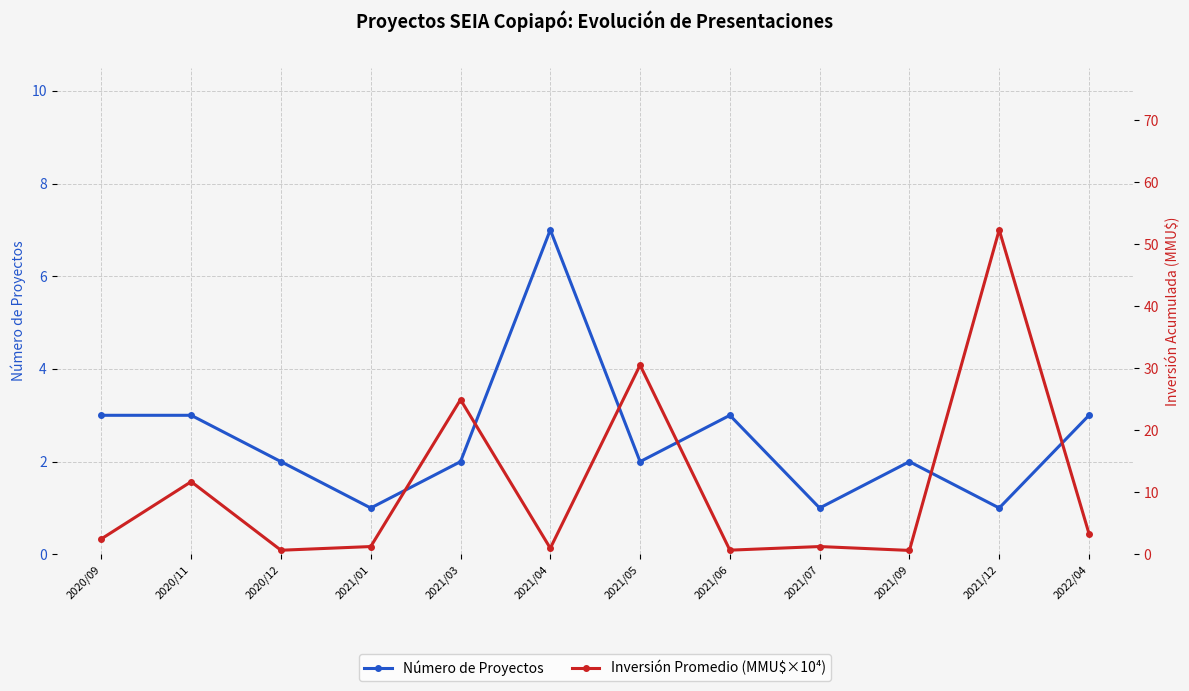

After their last crossing, which series has the higher values: Número de Proyectos or Inversión Promedio (MMU$×10⁴)?

Inversión Promedio (MMU$×10⁴)